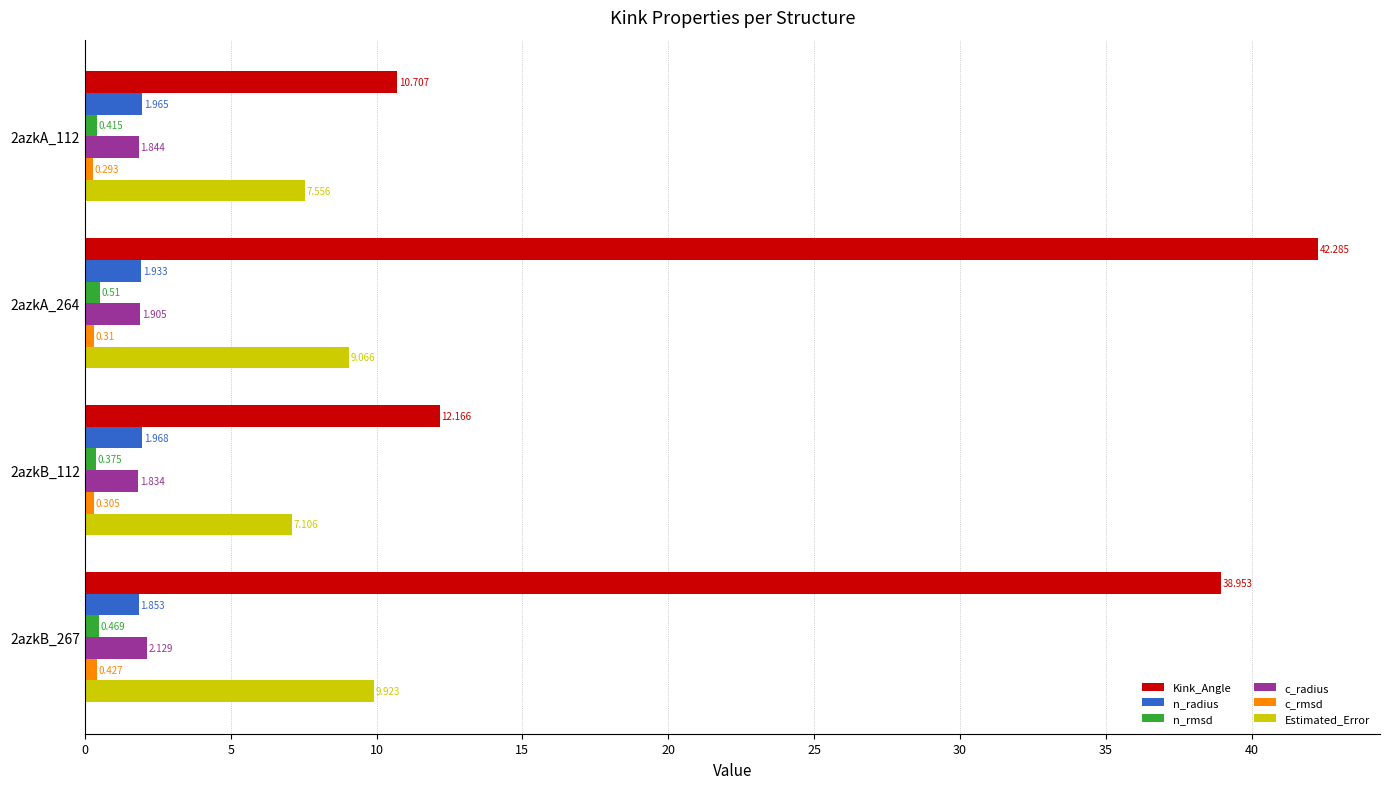

Between 2azkA_264 and 2azkB_112, which series saw the biggest shift?

Kink_Angle